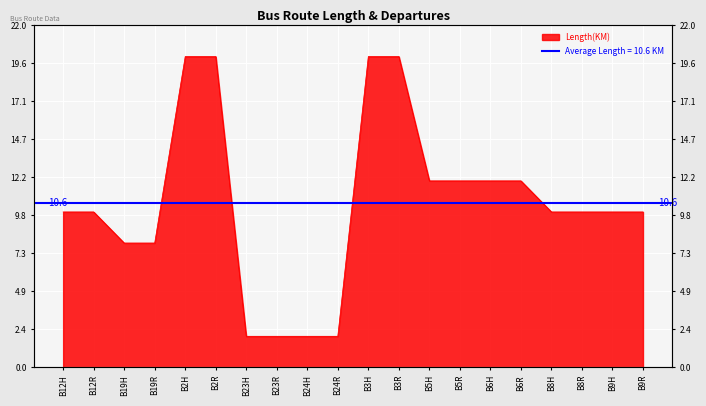

Reading left to right, transcribe all the data shown in this chart.

B12H=10	B12R=10	B19H=8	B19R=8	B2H=20	B2R=20	B23H=2	B23R=2	B24H=2	B24R=2	B3H=20	B3R=20	B5H=12	B5R=12	B6H=12	B6R=12	B8H=10	B8R=10	B9H=10	B9R=10